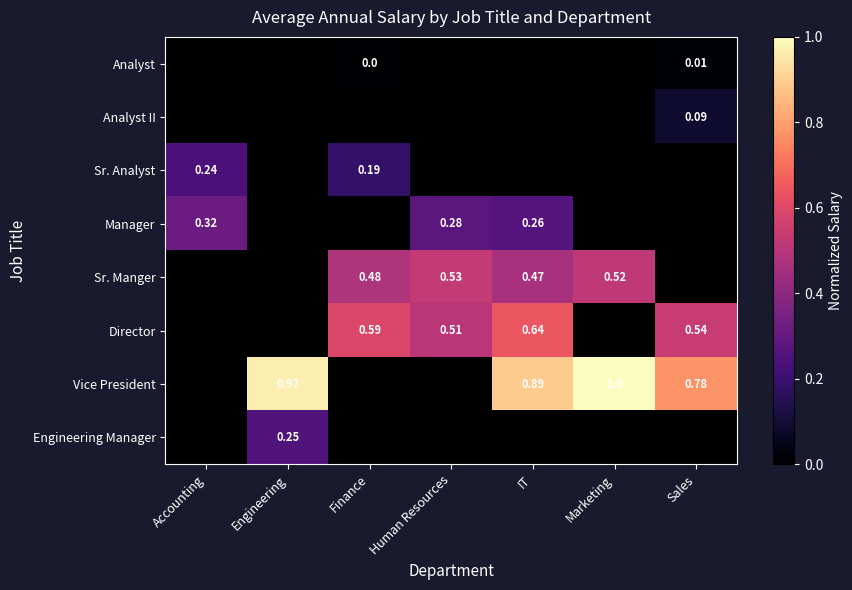

Is the value of Manager at Human Resources greater than the value of Engineering Manager at Engineering?

Yes